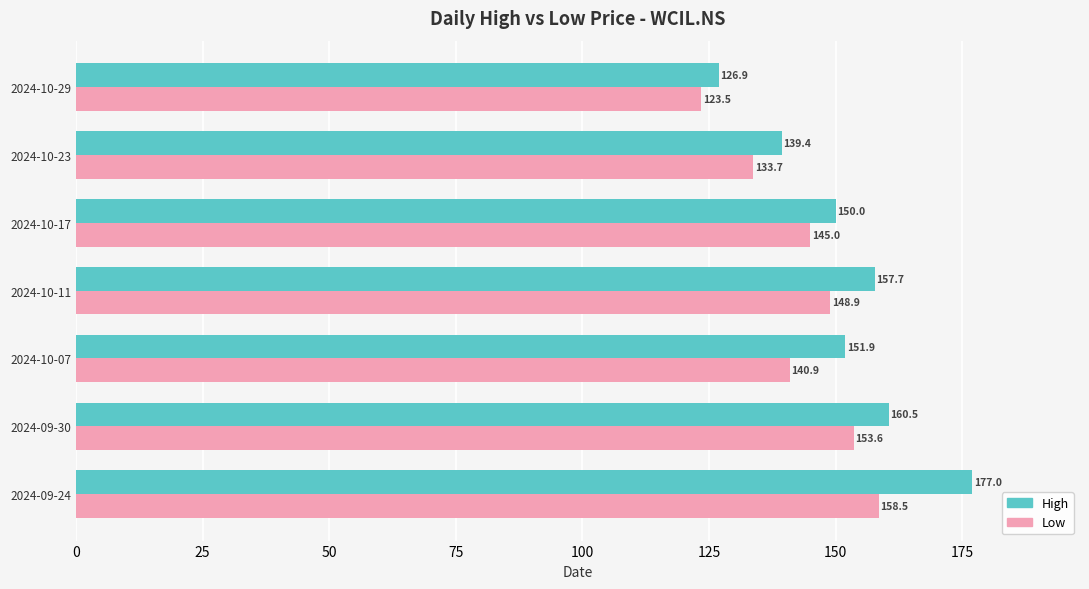

Which series has the largest range (max minus min)?

High